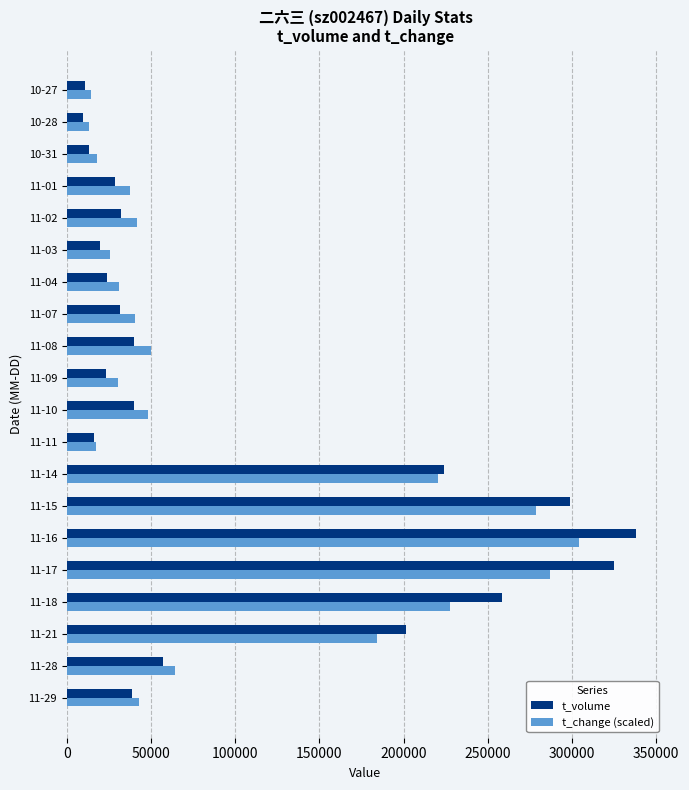

What is the difference between the t_change (scaled) values at 11-28 and 11-18?

163440